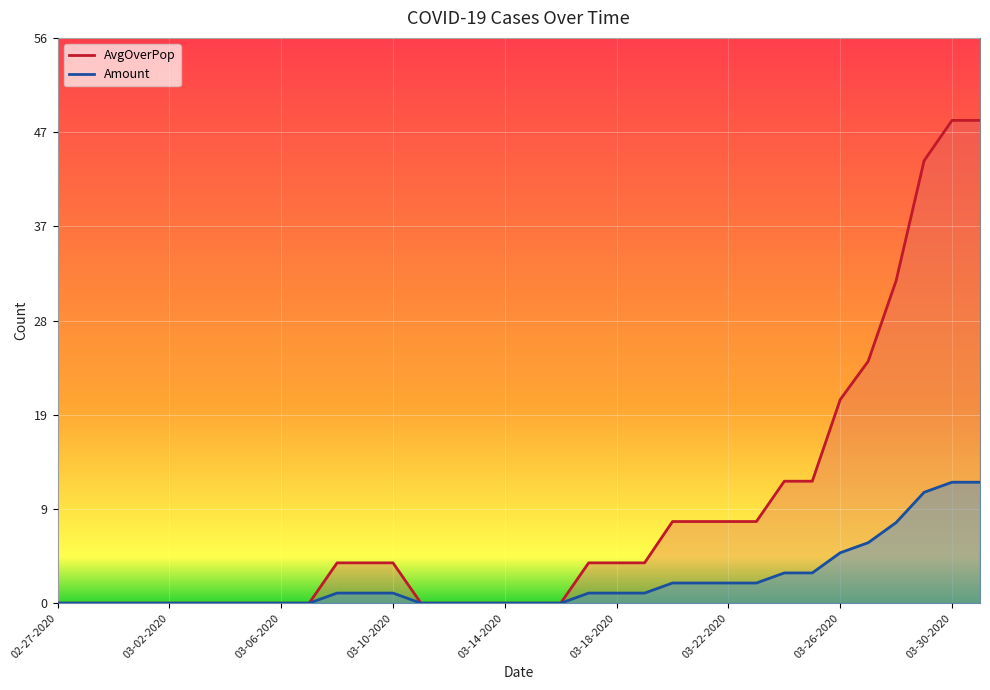

Rank the series by their maximum value, from highest to lowest.

AvgOverPop, Amount